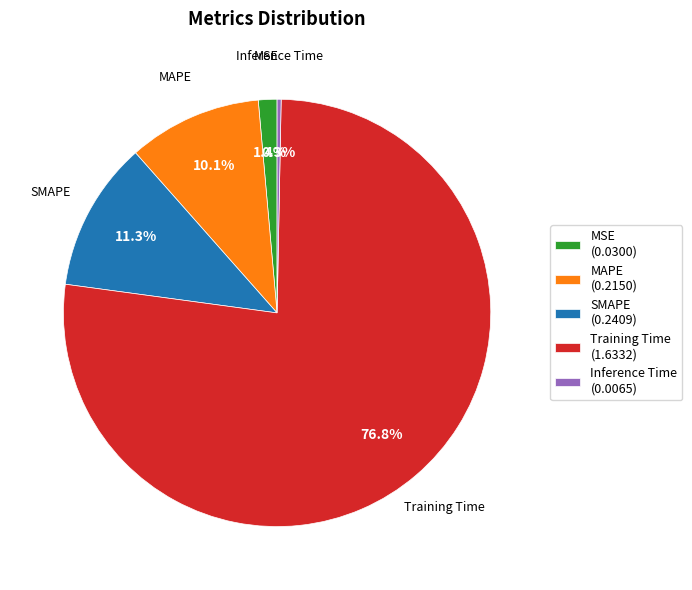

What is the majority slice?

Training Time